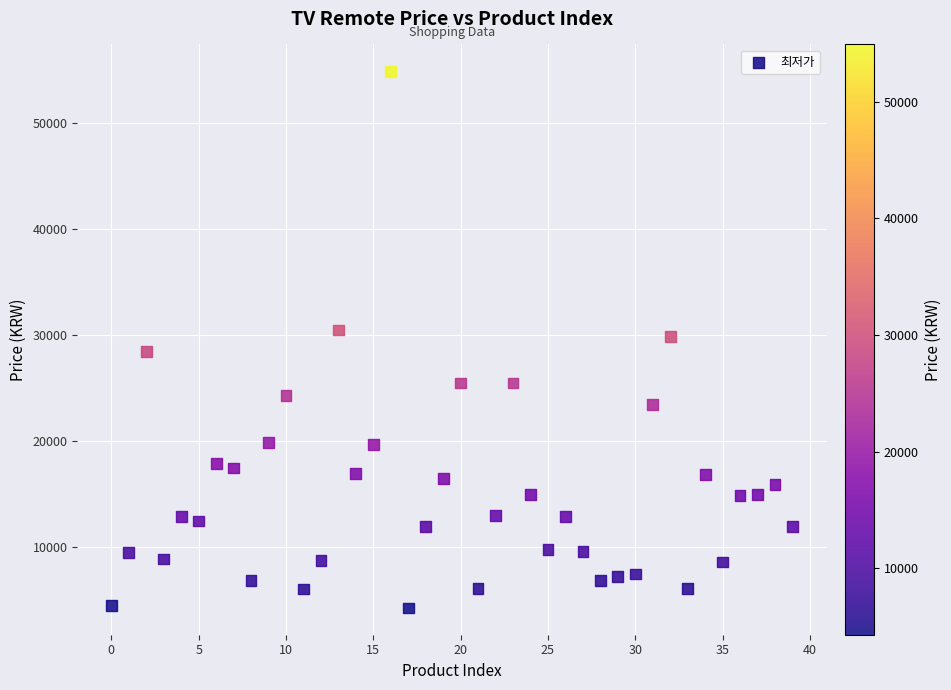

What is the range of Y values (max minus min)?

50600